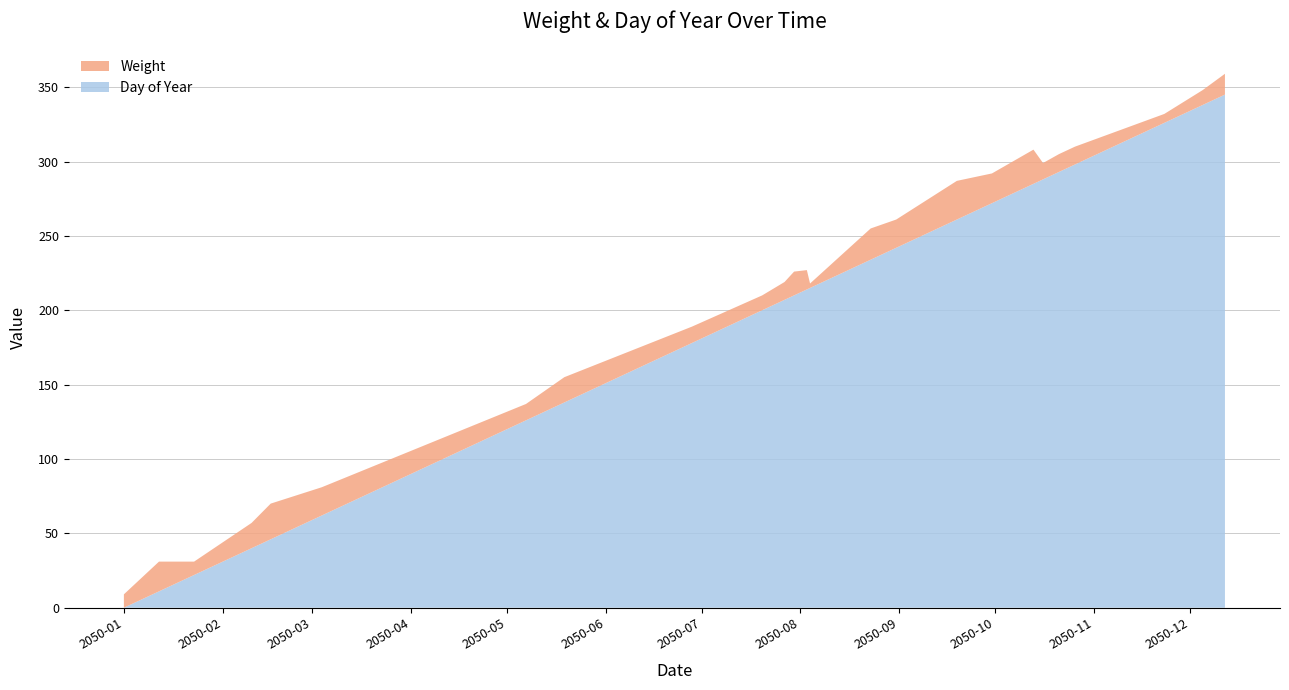

Reading left to right, extract all data points from this chart.

Day of Year: 0	11	22	40	46	62	126	138	178	200	207	210	214	215	234	242	261	272	285	288	293	298	326	338	345
Weight: 9	20	9	17	24	19	11	17	11	10	12	16	13	3	21	19	26	20	23	11	12	12	6	10	14